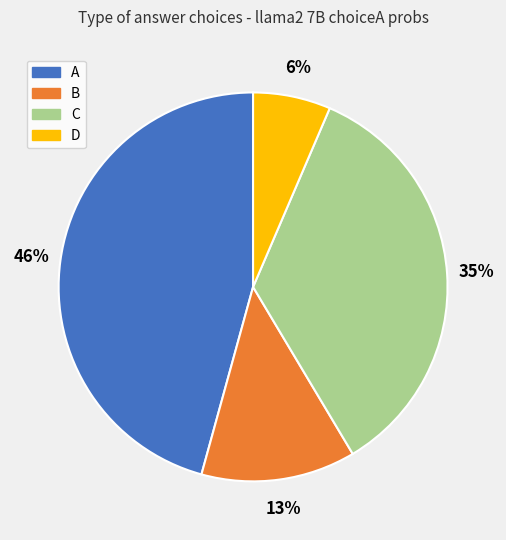

To the nearest percent, what is the average slice percentage?

25%